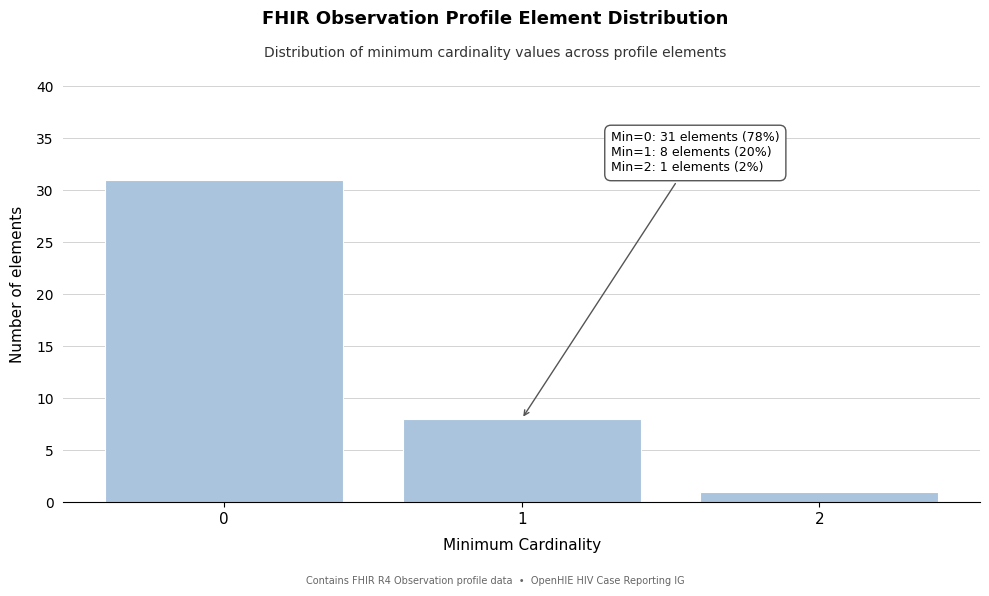

Which range on the x-axis has the tallest bar?

-0.5 to 0.5